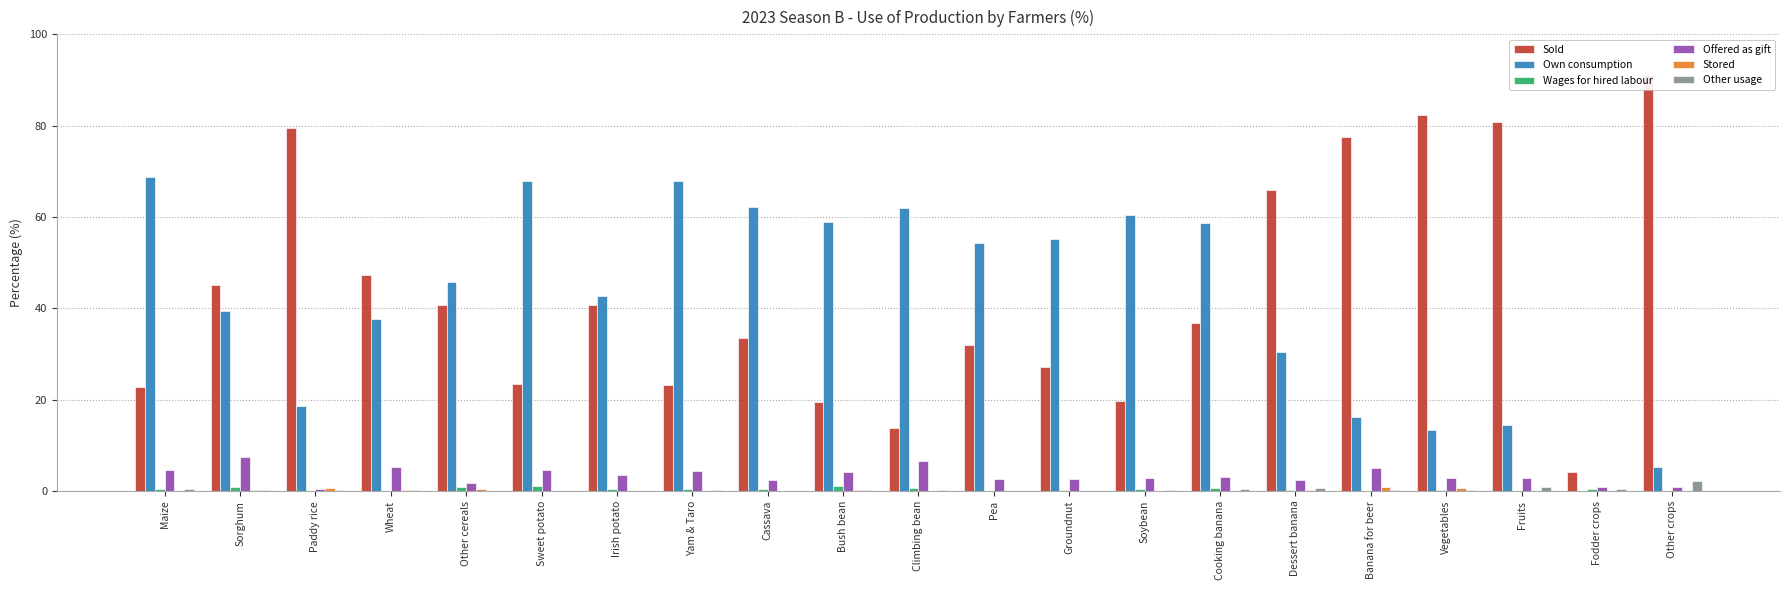

What is the label of the 2nd bar from the right?

Fodder crops